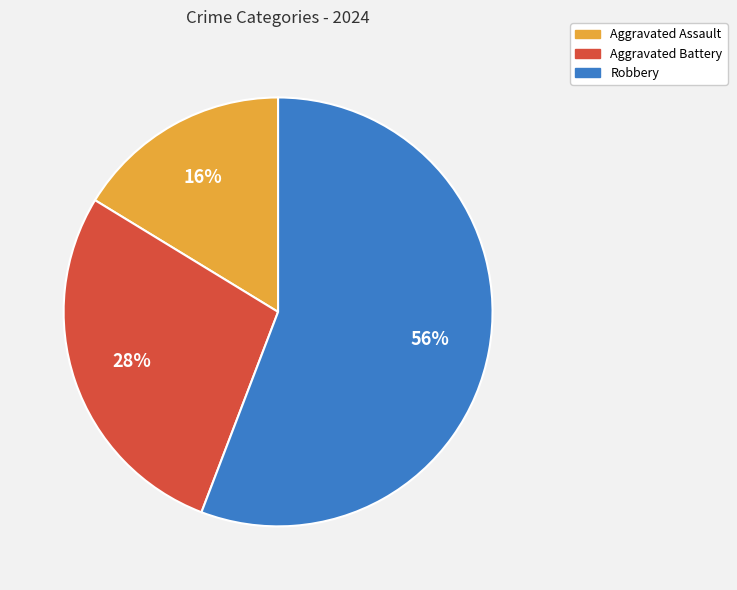

Between Robbery and Aggravated Assault, which is larger?

Robbery